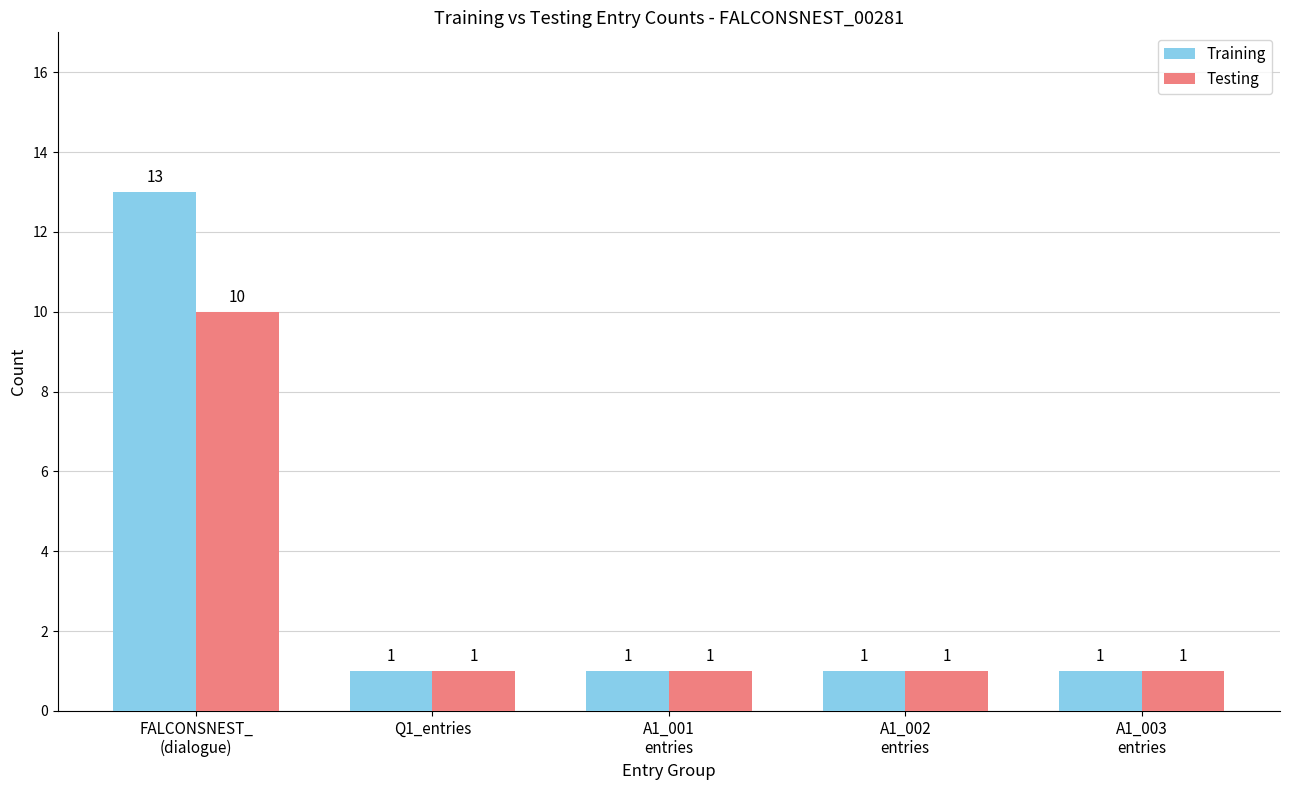

List the series in order of their overall mean, highest first.

Training, Testing